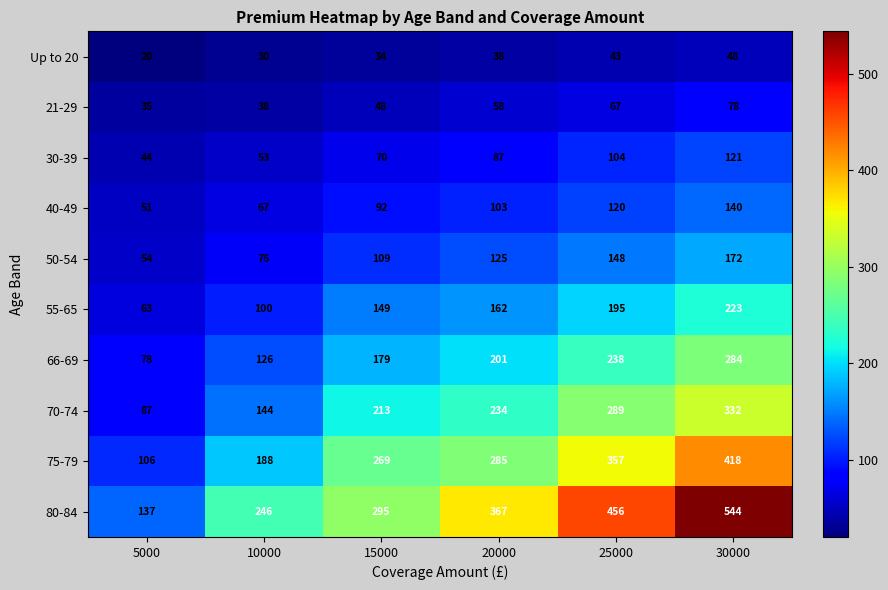

What is the average value of the 55-65 series?

149